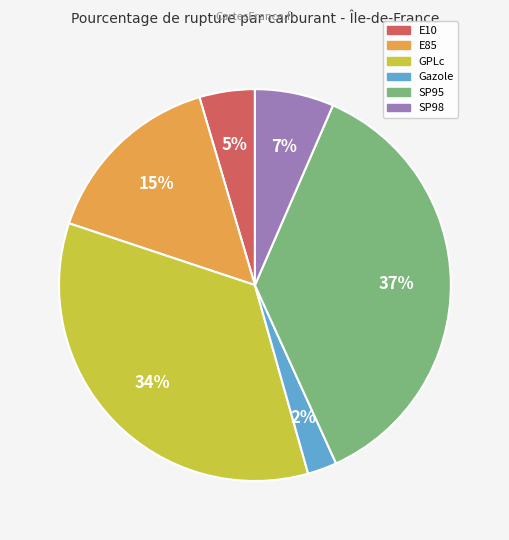

To the nearest percent, what is the average slice percentage?

17%